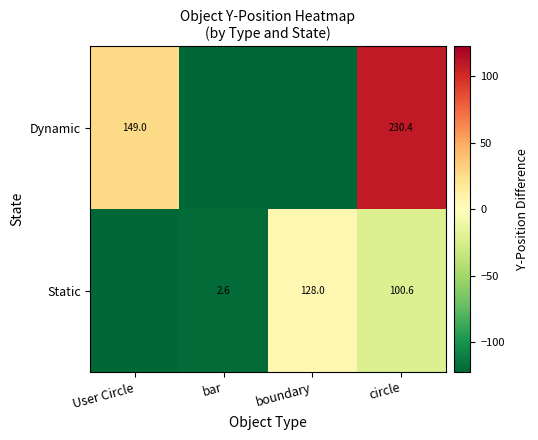

Which series has the largest total across all categories?

Dynamic